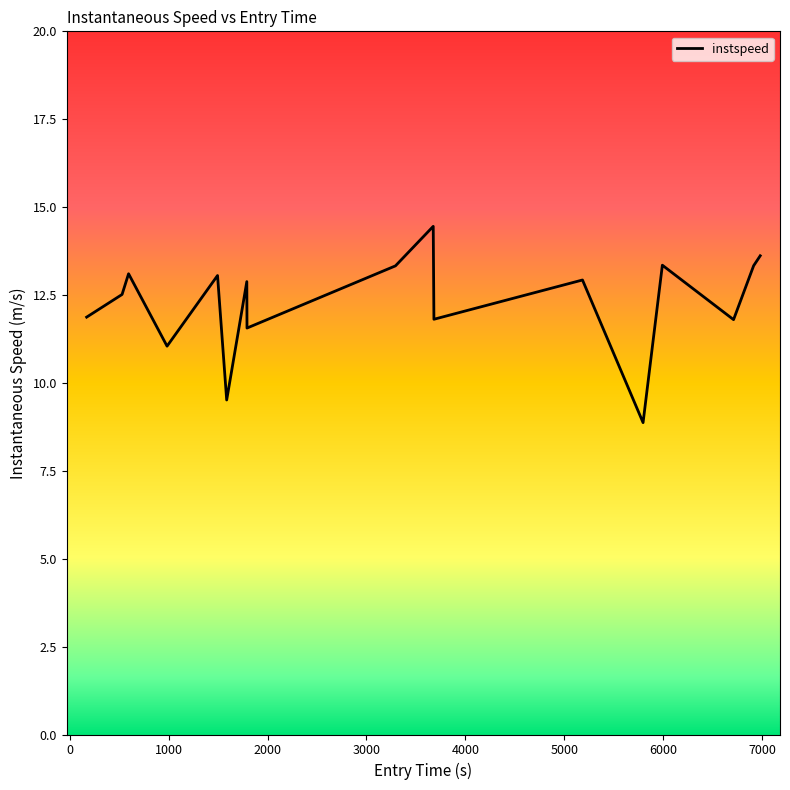

What is the smallest value displayed?

8.9